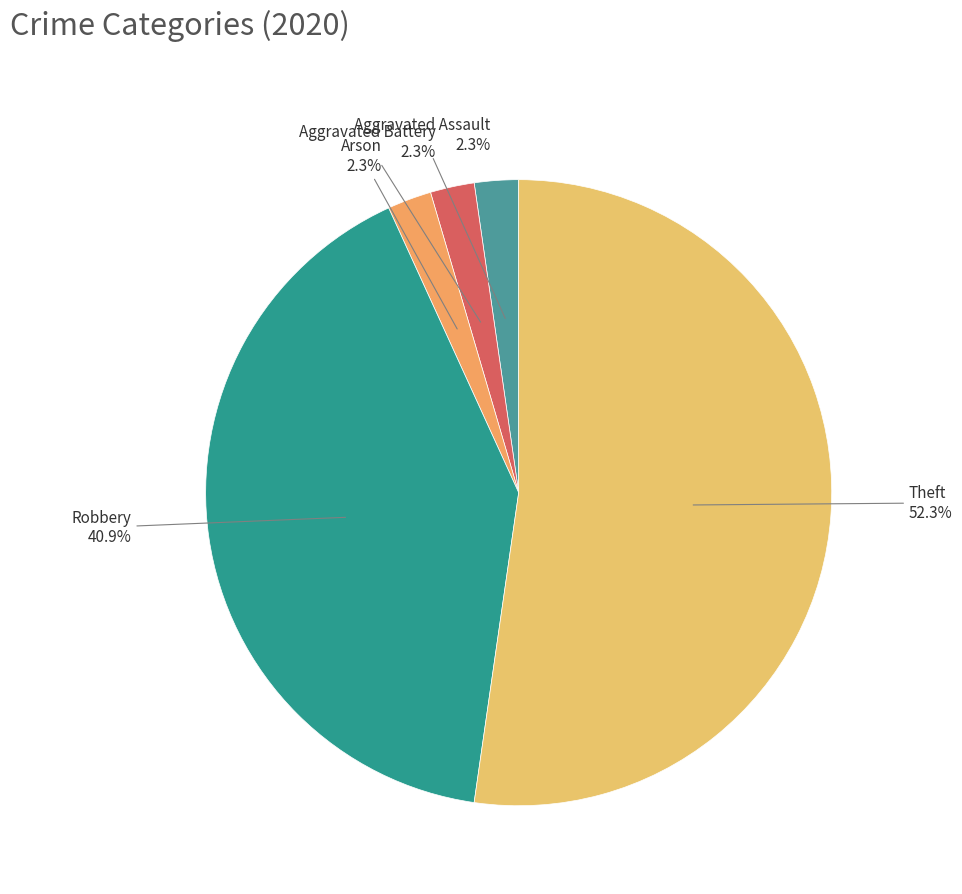

Which category has the biggest portion of the pie?

Theft